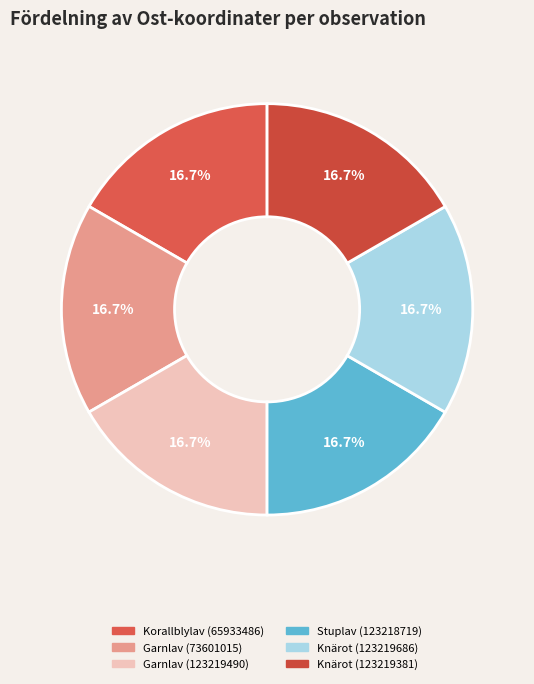

Does Korallblylav (65933486) represent more than half of the total?

No